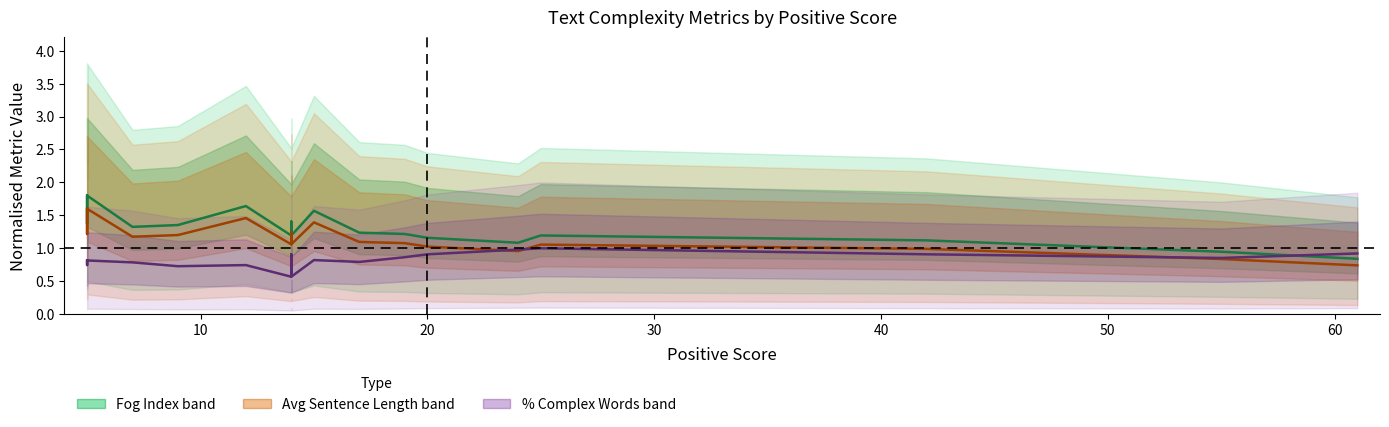

How many interior local valleys does the % Complex Words (normalised) series have?

6